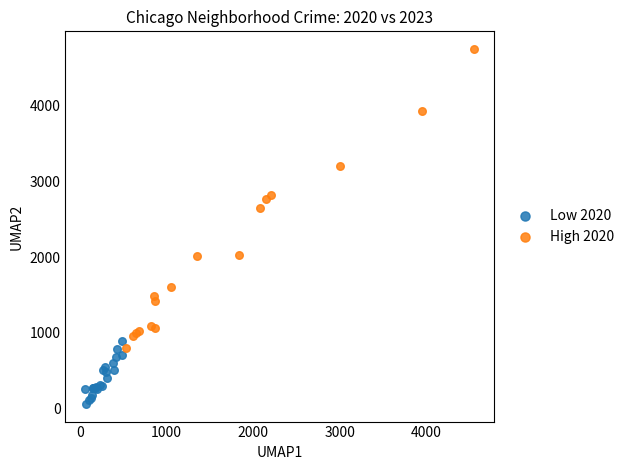

Which series has the widest spread of Y values?

High 2020